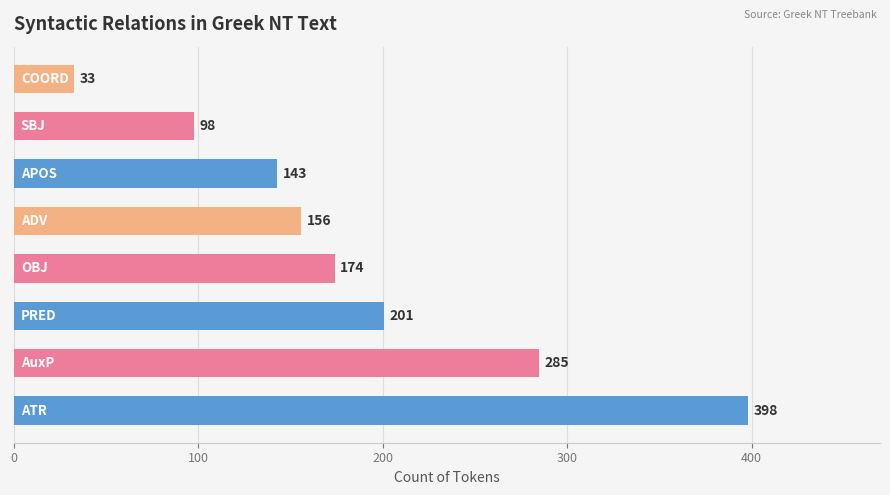

What is the greatest value displayed?

398